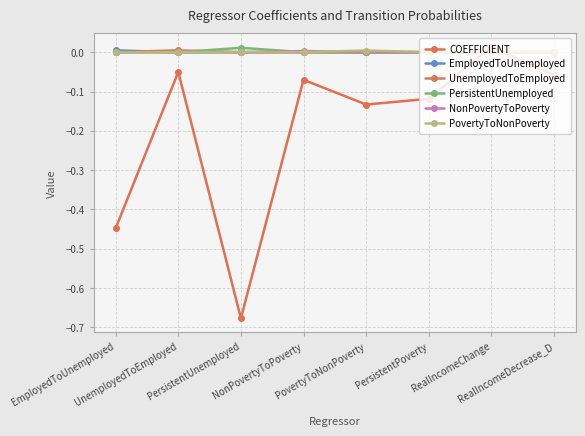

After their last crossing, which series has the higher values: COEFFICIENT or PovertyToNonPoverty?

PovertyToNonPoverty